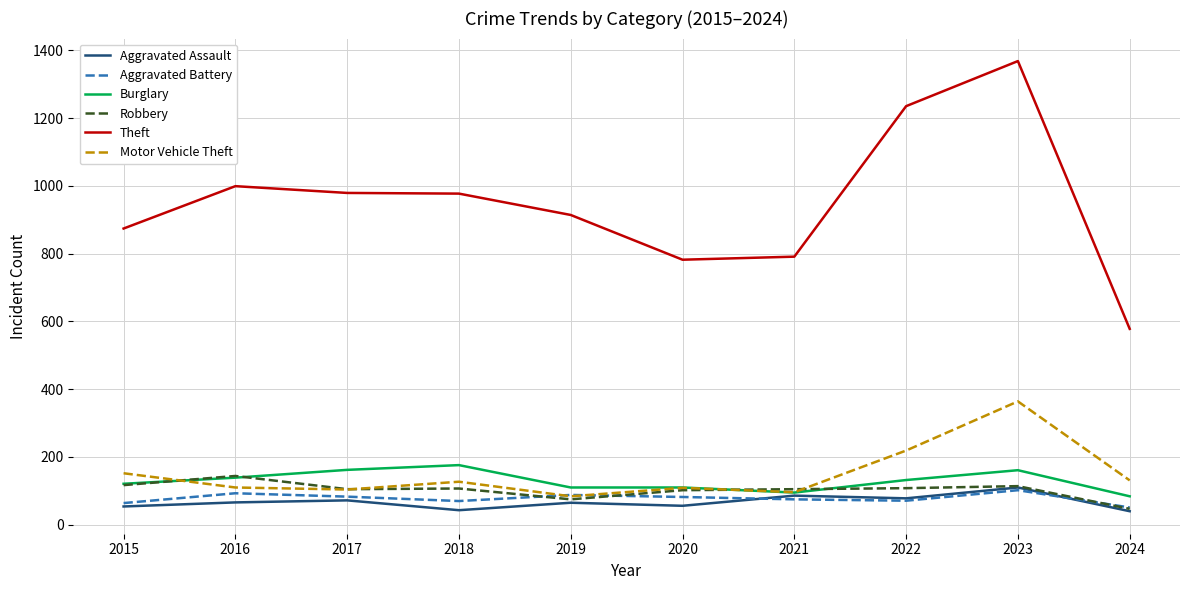

Where do Motor Vehicle Theft and Robbery first cross each other?

2015 and 2016